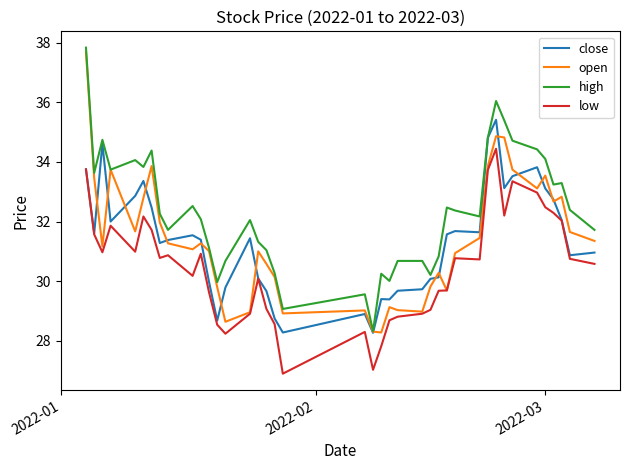

What is the sum of all open values?

1256.4